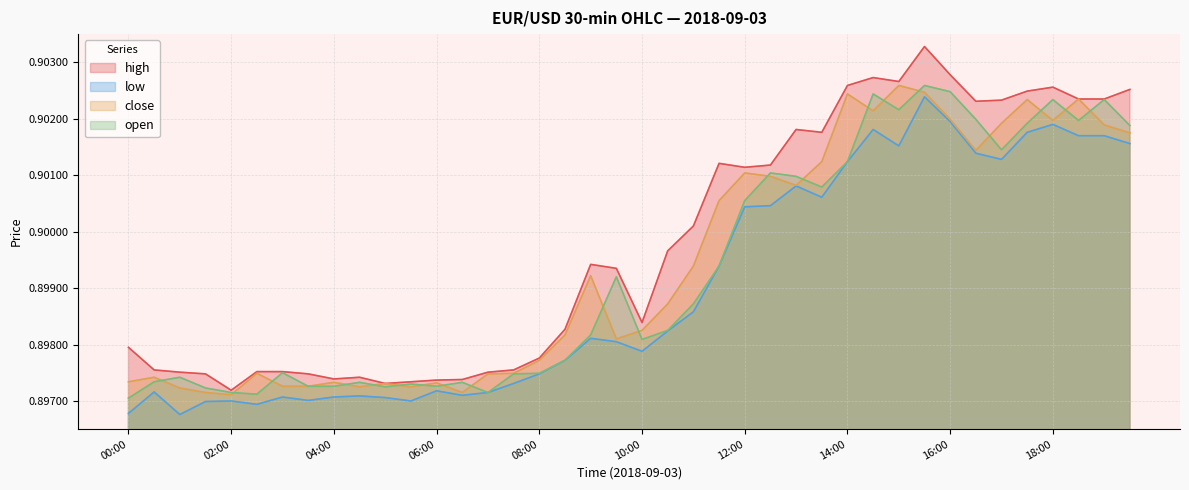

True or false: high and low intersect in this chart.

False